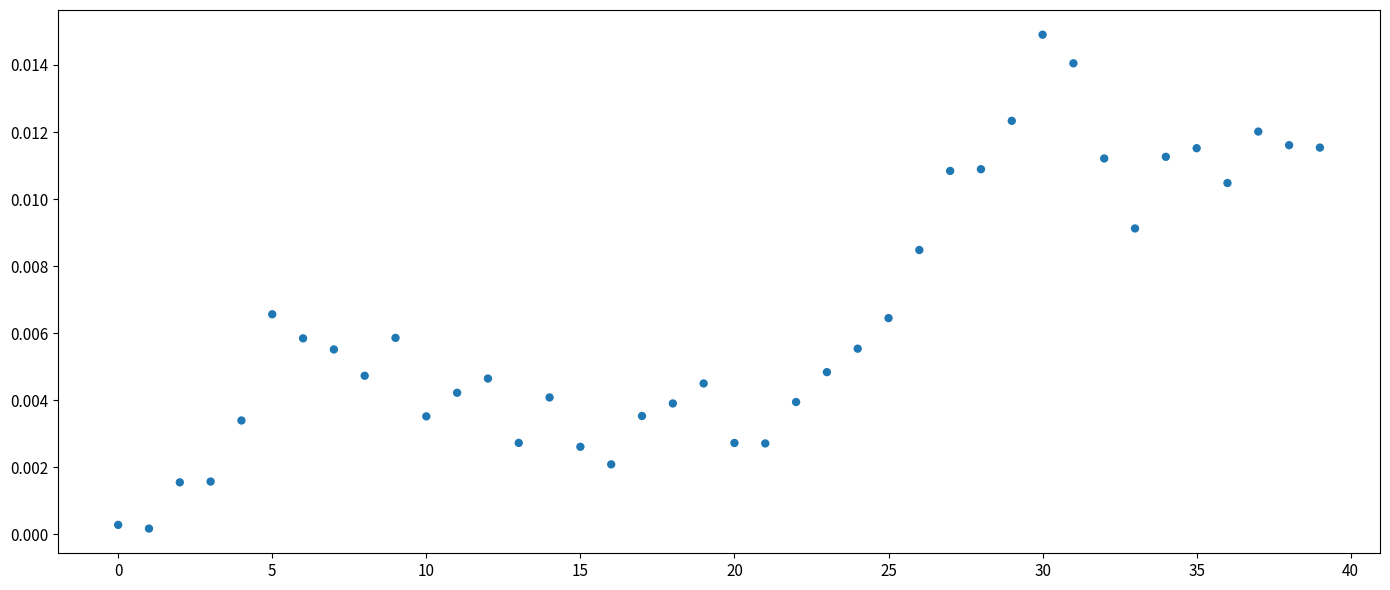

How many data points are displayed?

40